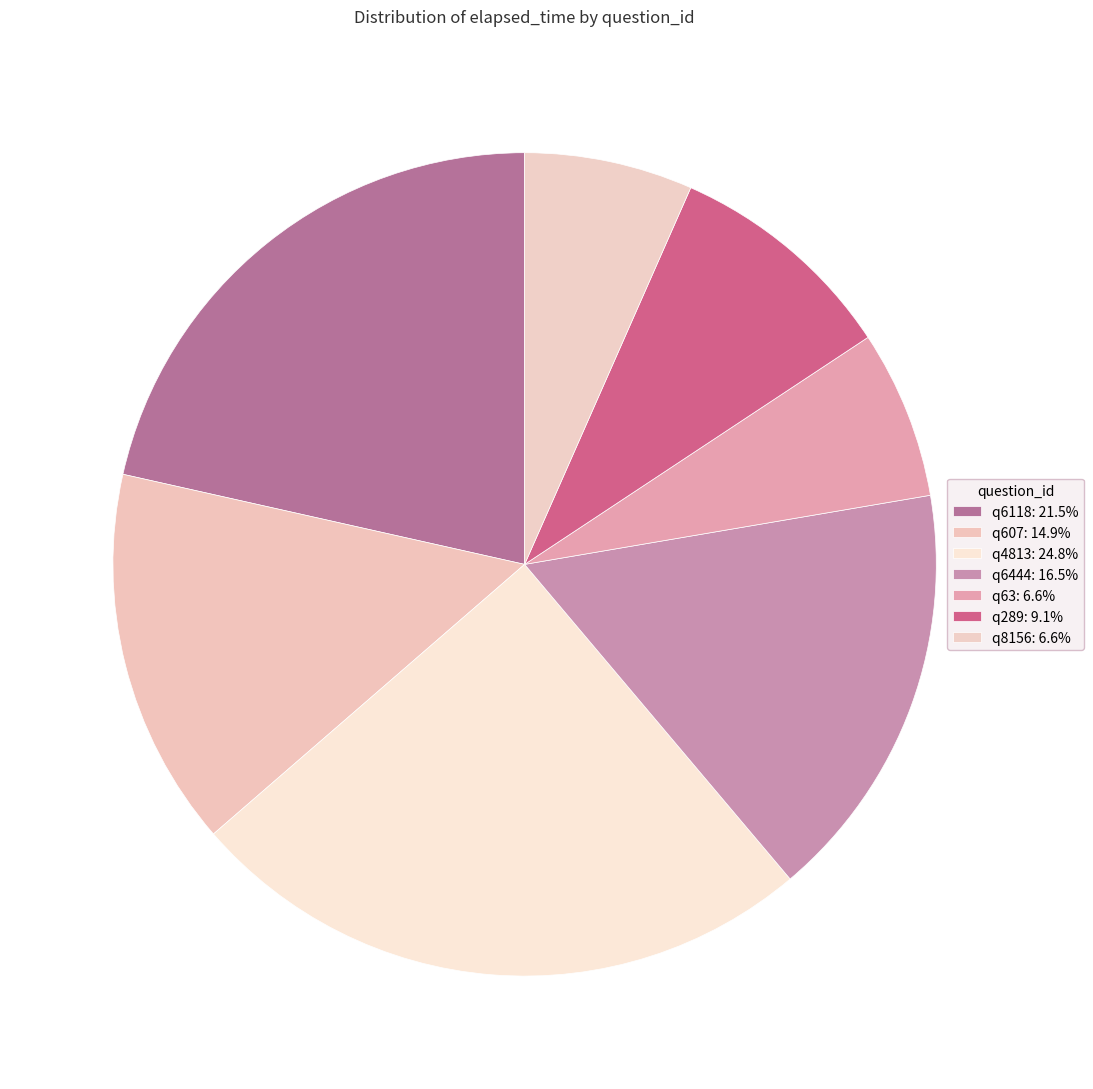

How many segments does this pie chart have?

7